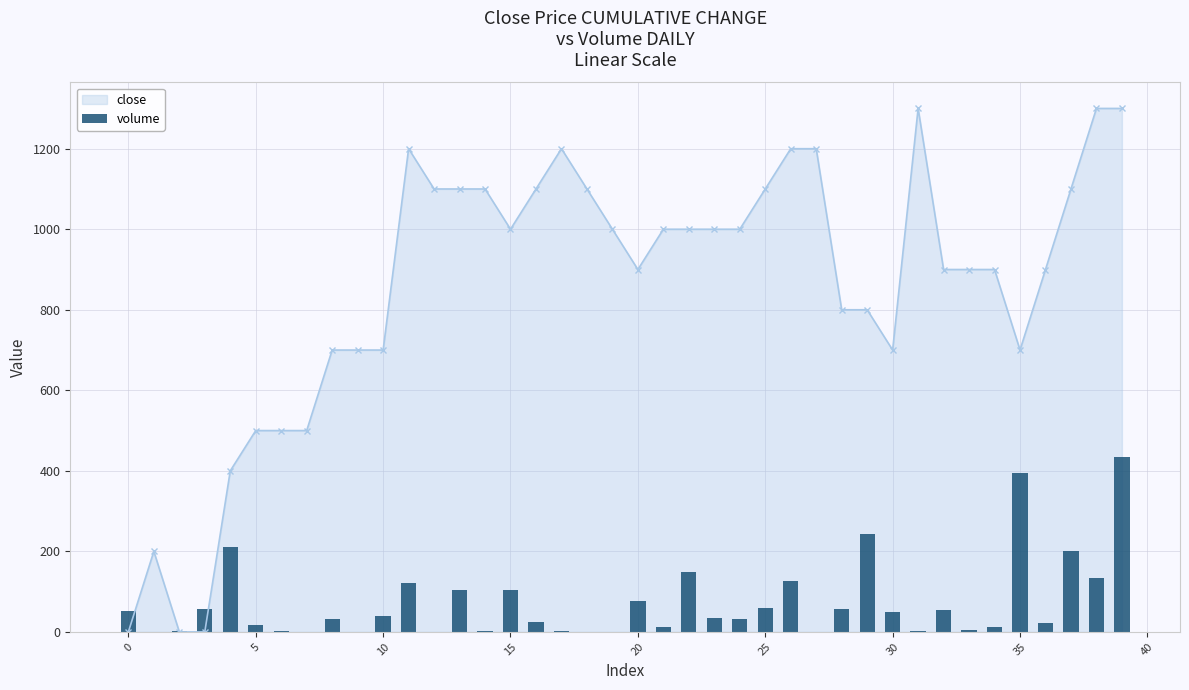

What is the value of the 34th bar from the left?

3.9